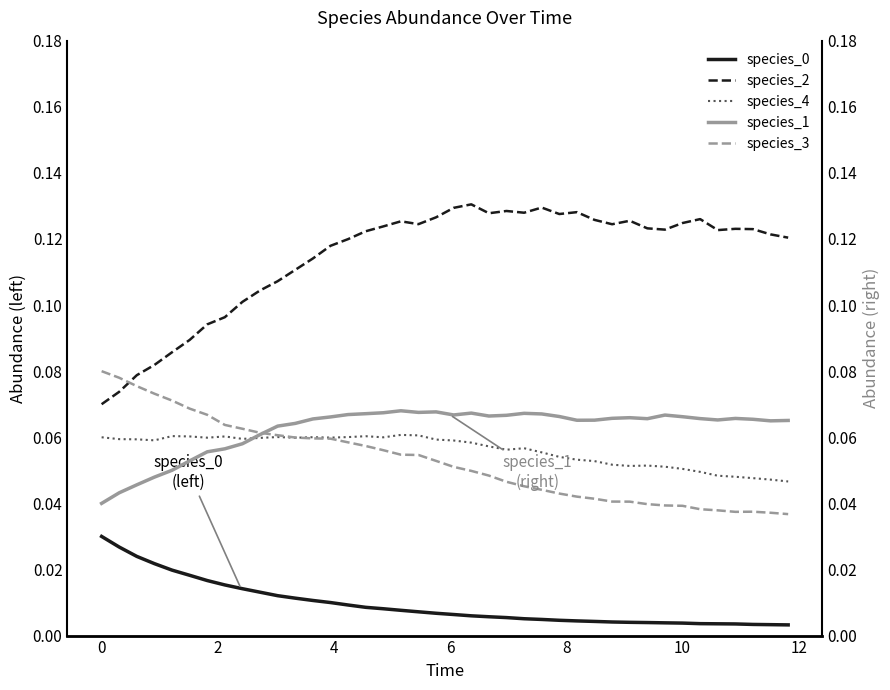

True or false: species_1 and species_0 intersect in this chart.

False